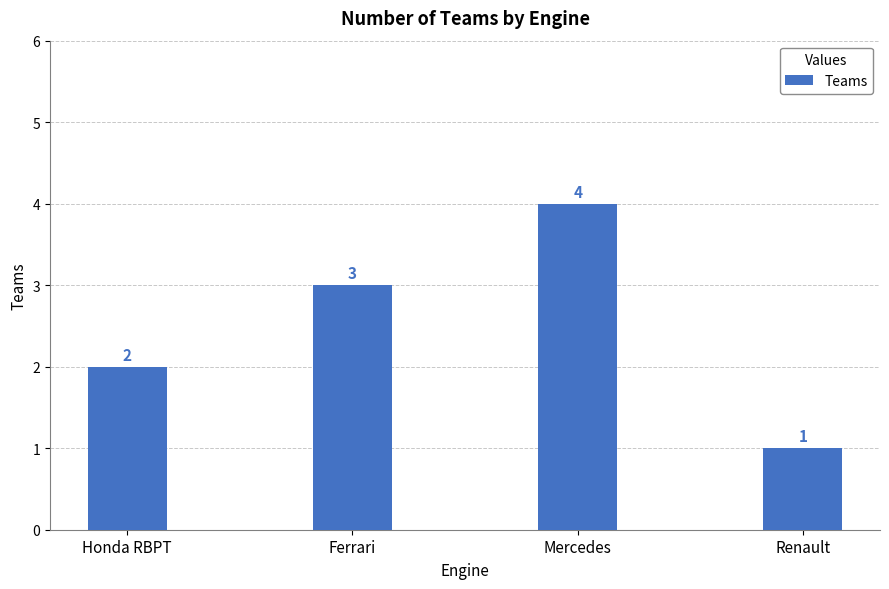

Which category has the highest value across all series?

Mercedes